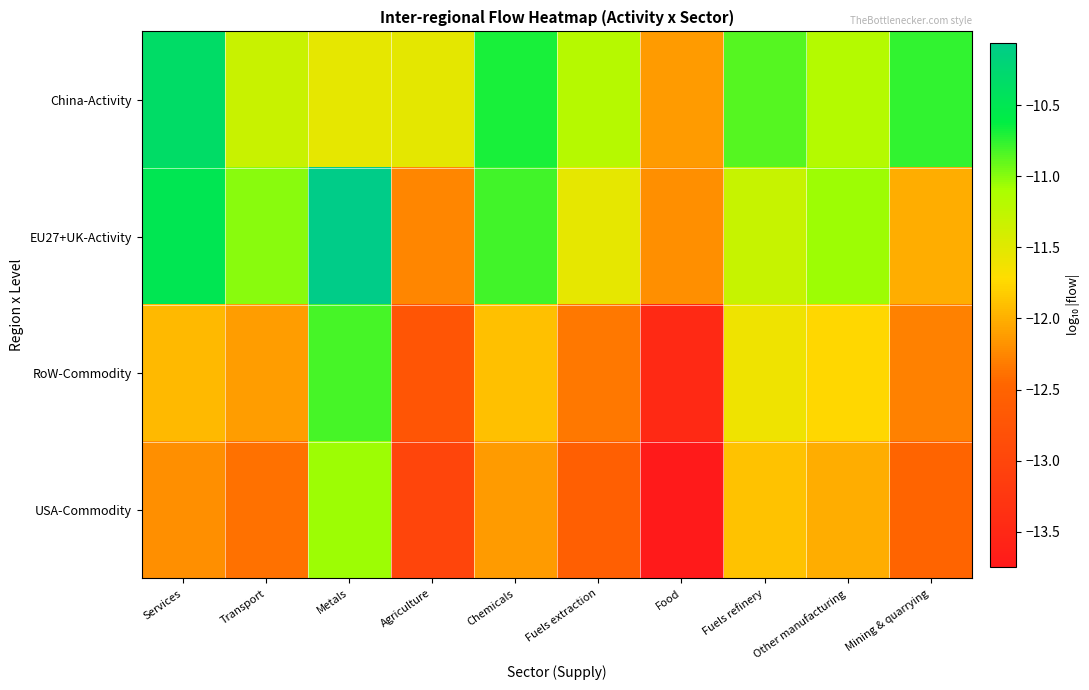

Between Services and Food, which is larger?

Services